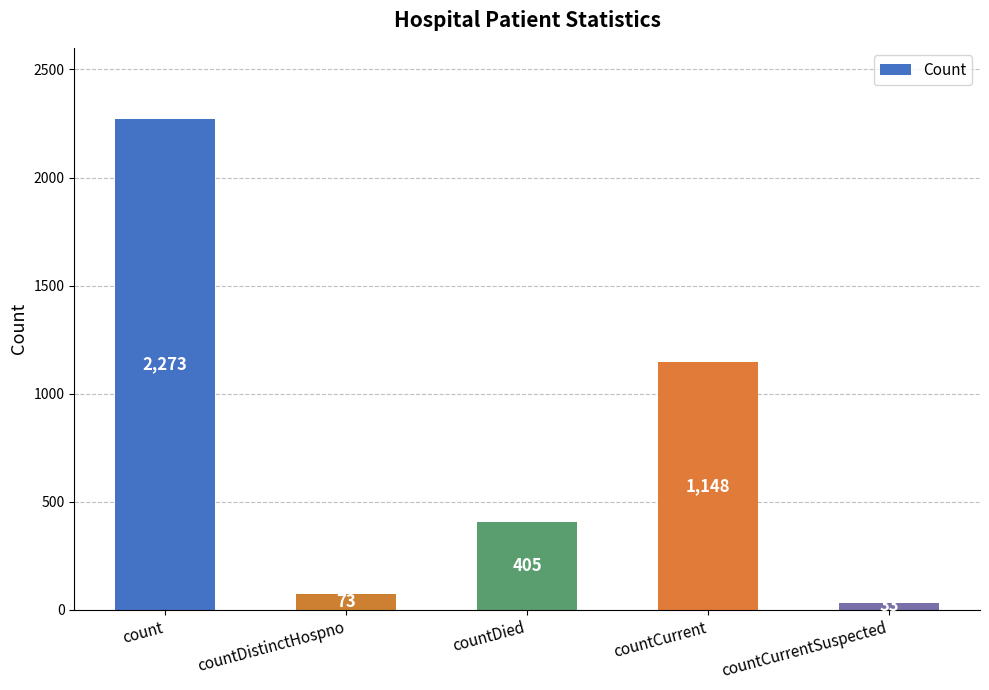

True or false: the data shows 73 at countDistinctHospno.

True